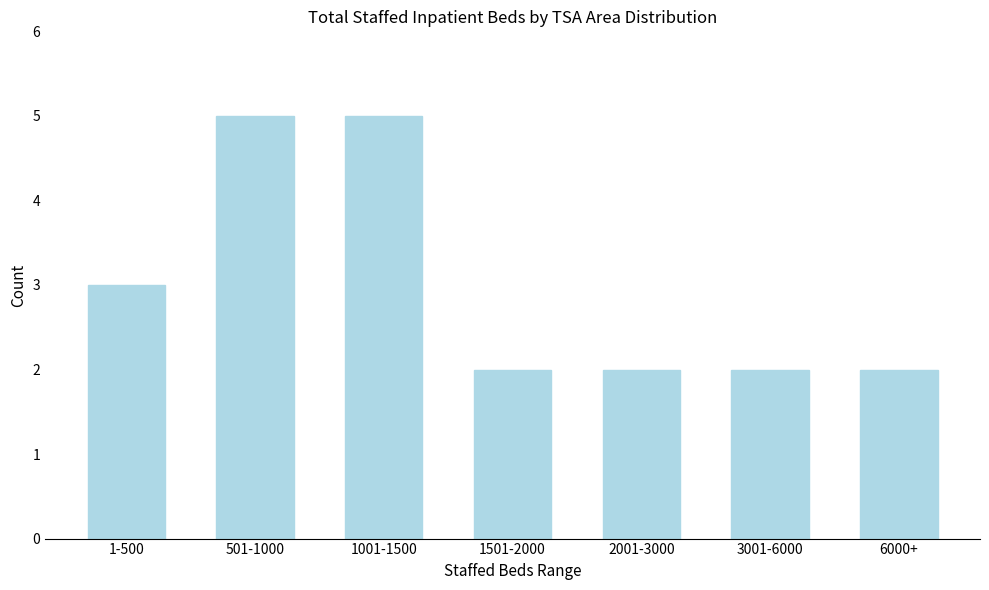

Reading left to right, transcribe all the data shown in this chart.

1-500=3	501-1000=5	1001-1500=5	1501-2000=2	2001-3000=2	3001-6000=2	6000+=2